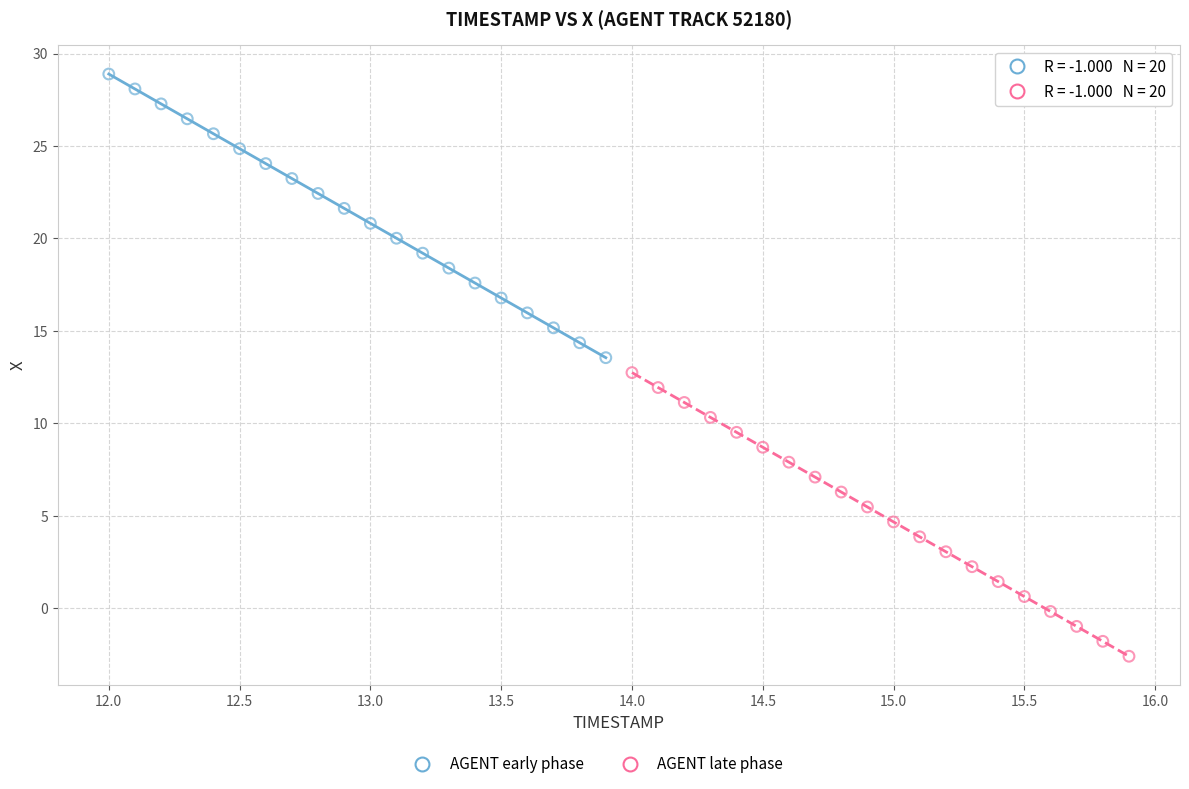

Which series reaches the maximum Y coordinate?

AGENT early phase